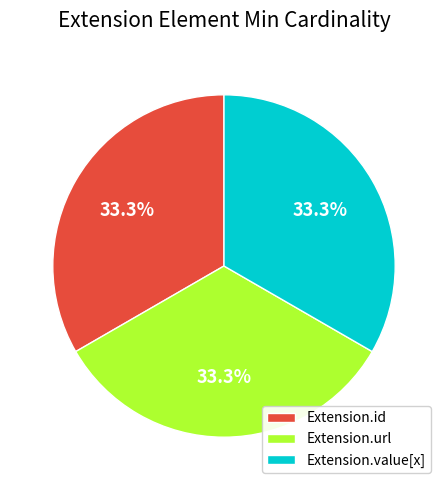

Combined, what portion of the pie is Extension.url and Extension.value[x]?

66.7%